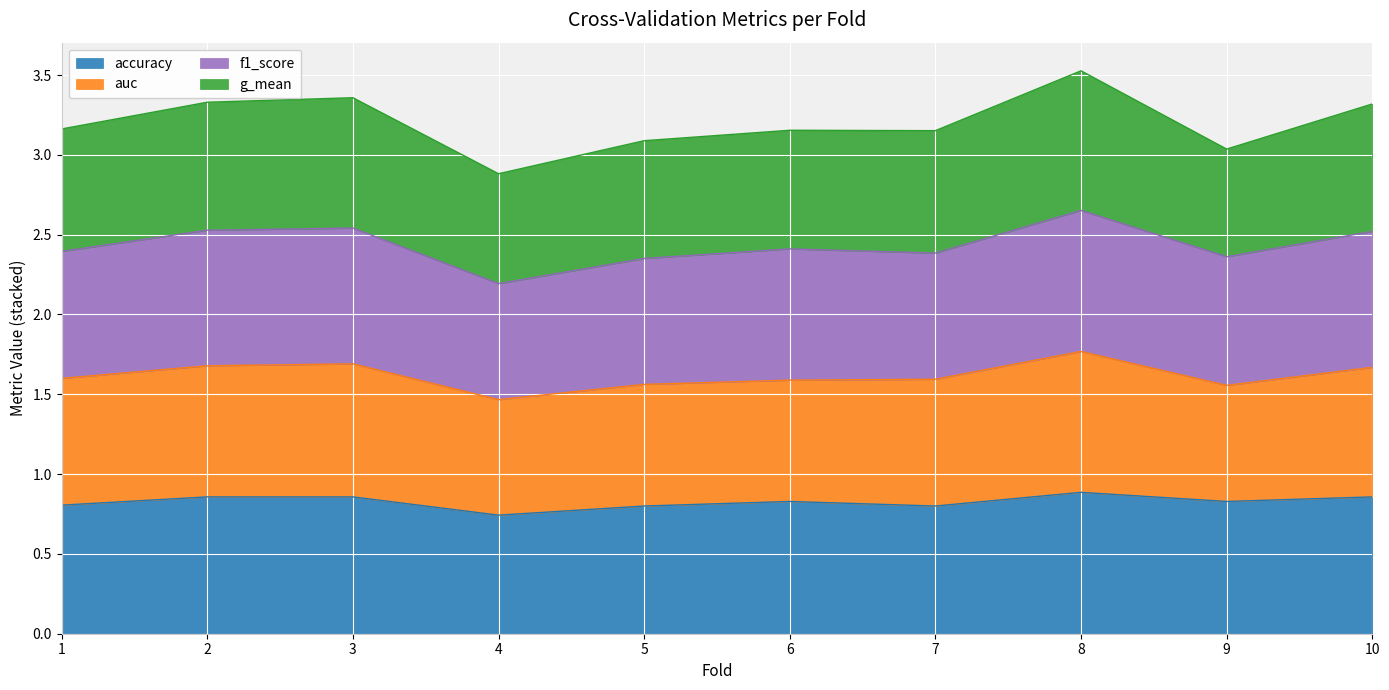

At which label is f1_score closest to 2?

4